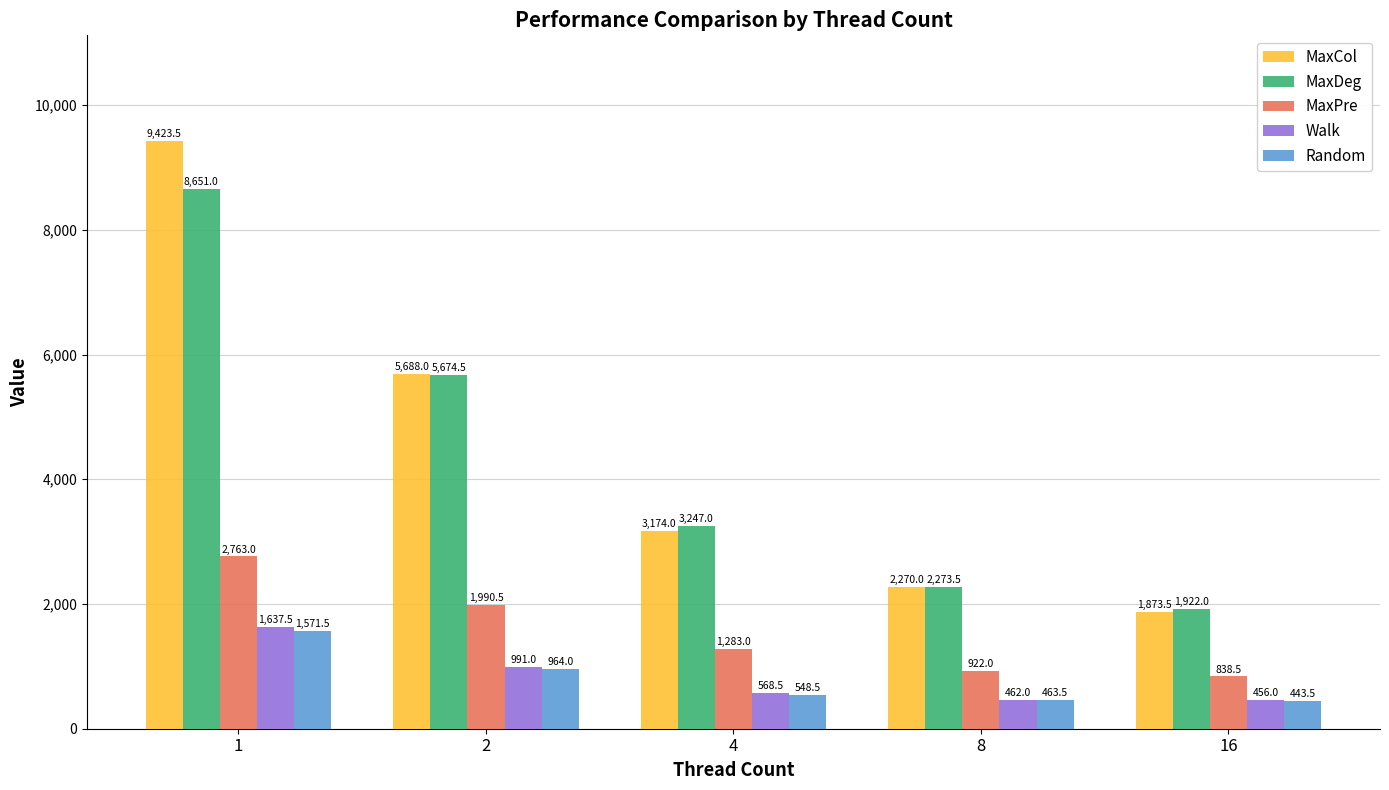

What is the minimum value shown in the chart?

443.5